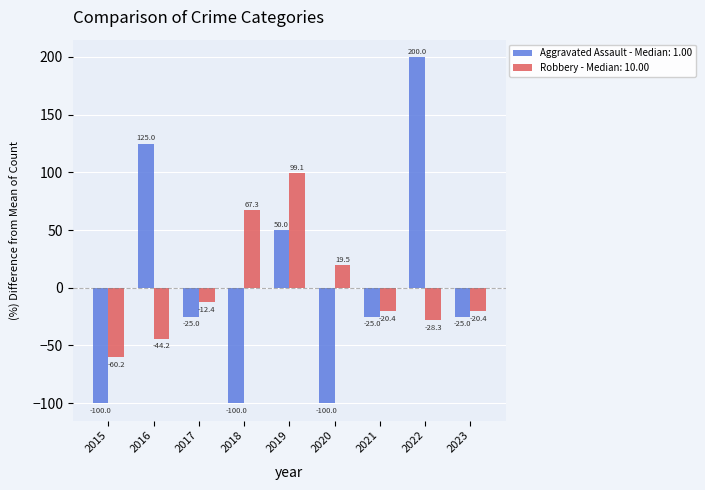

True or false: Robbery - Median: 10.00 has a value of 19.5 at 2020.

True